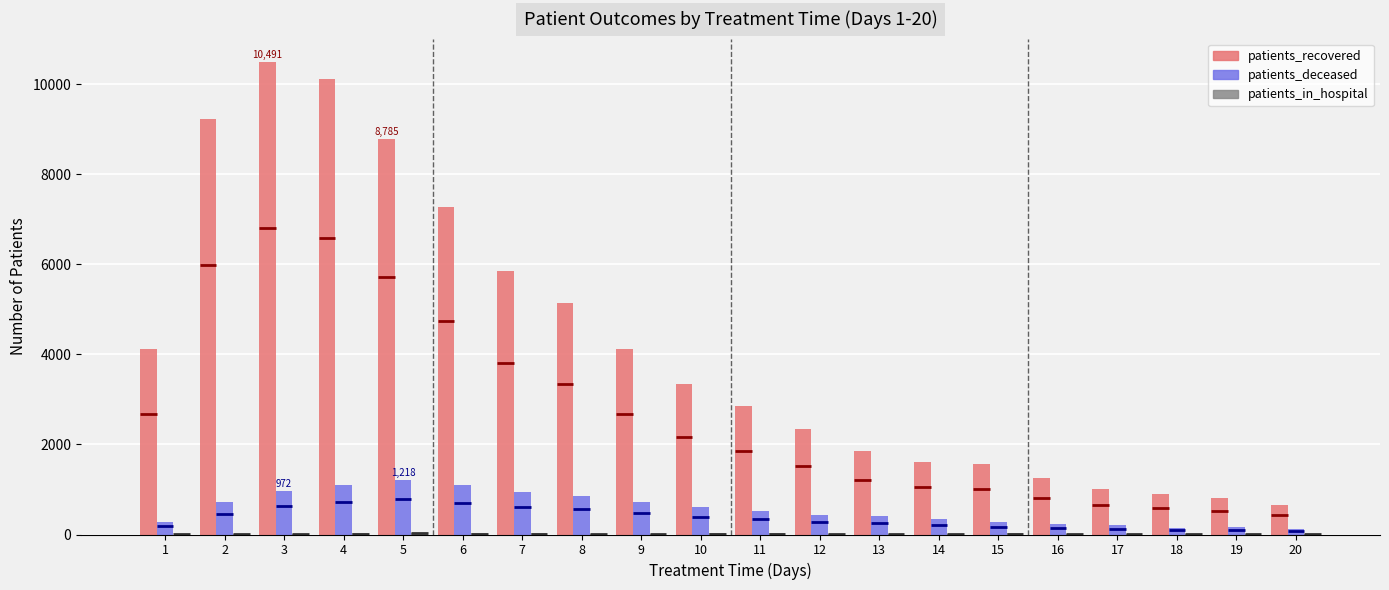

Which series changed the most between 1 and 16?

patients_recovered